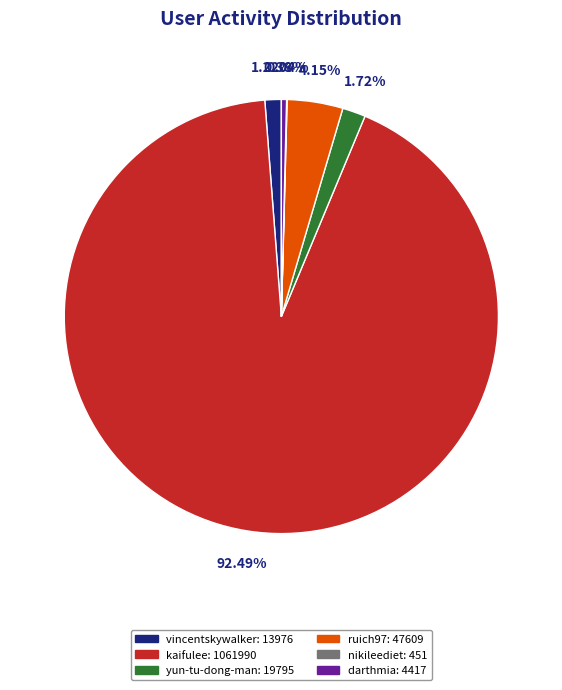

To the nearest percent, what portion does yun-tu-dong-man represent?

2%